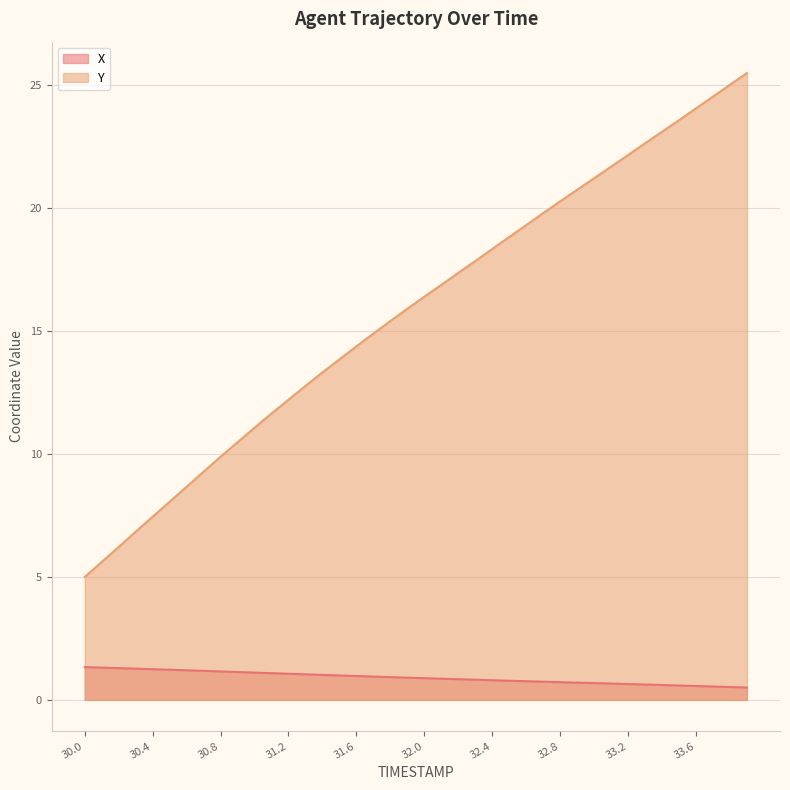

What is the spread (max minus min) of values at 33.2?

21.5